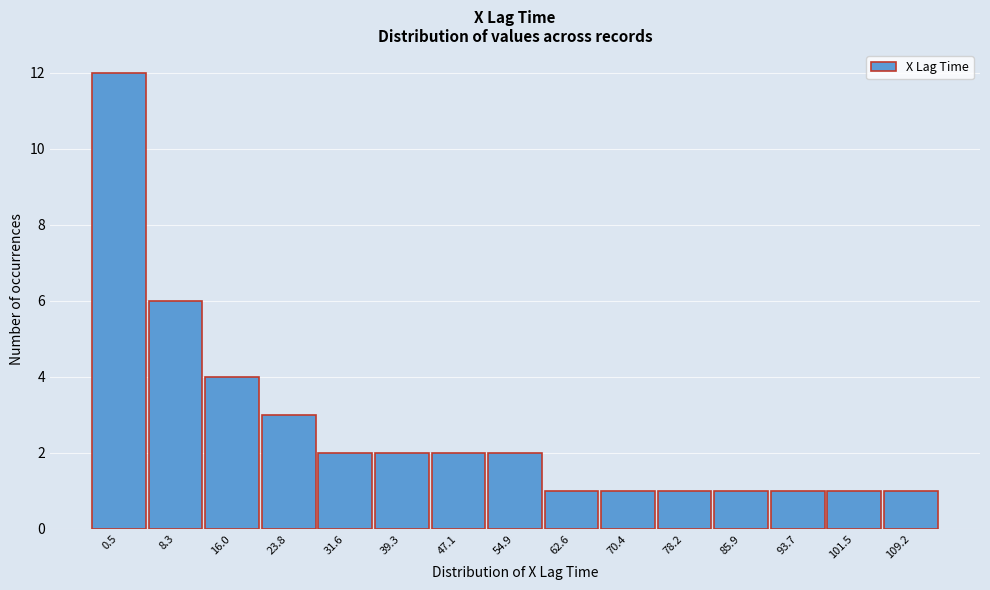

Reading left to right, transcribe all the data shown in this chart.

0.5=12	8.3=6	16.0=4	23.8=3	31.6=2	39.3=2	47.1=2	54.9=2	62.6=1	70.4=1	78.2=1	85.9=1	93.7=1	101.5=1	109.2=1